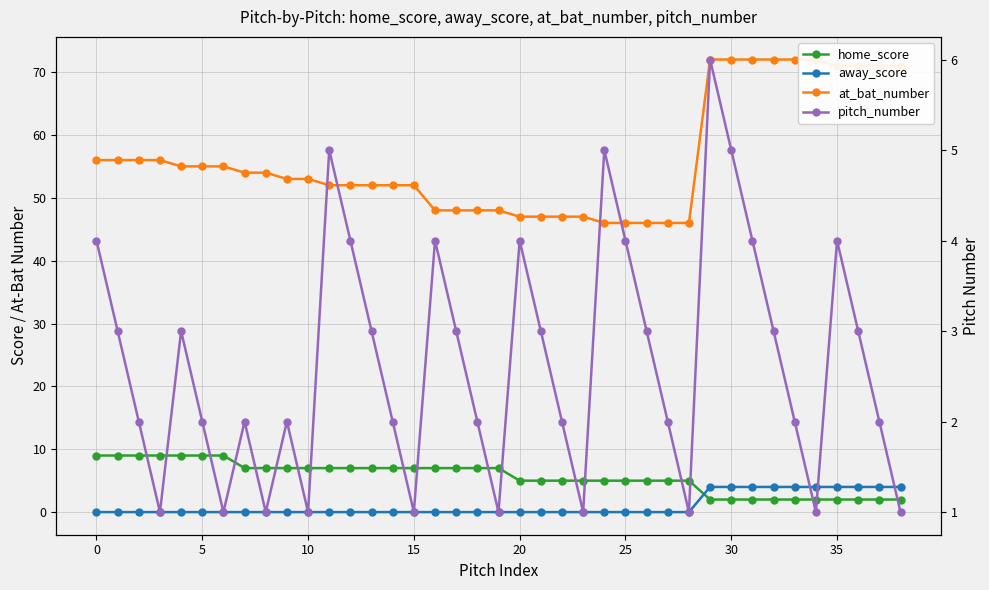

How many data points in pitch_number are above 2?

19